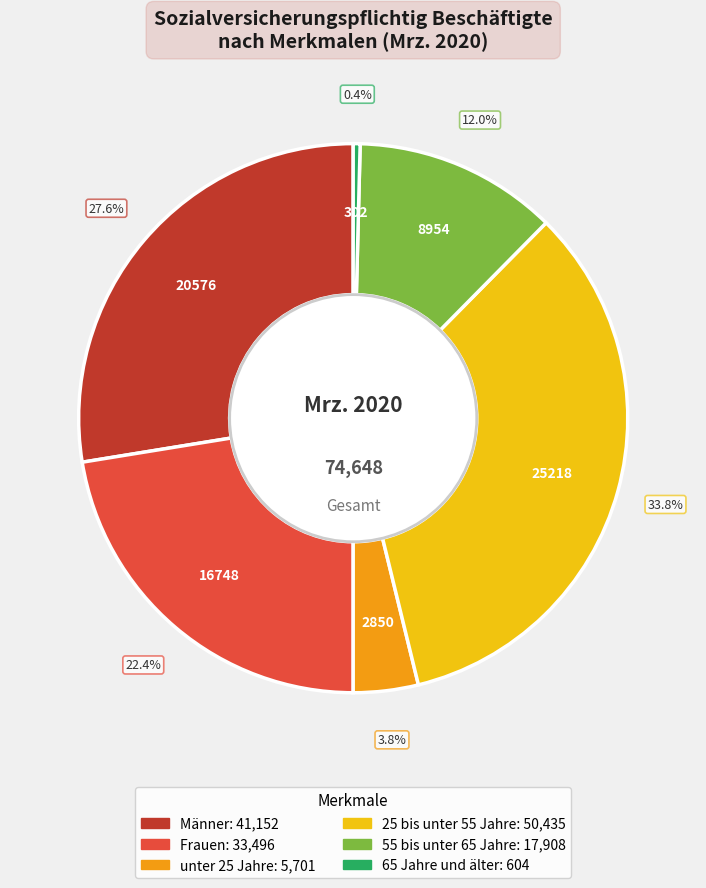

Rank the categories by value from lowest to highest.

65 Jahre und älter, unter 25 Jahre, 55 bis unter 65 Jahre, Frauen, Männer, 25 bis unter 55 Jahre